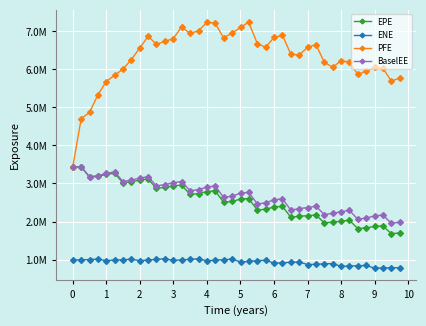

True or false: PFE and ENE cross at least once.

False